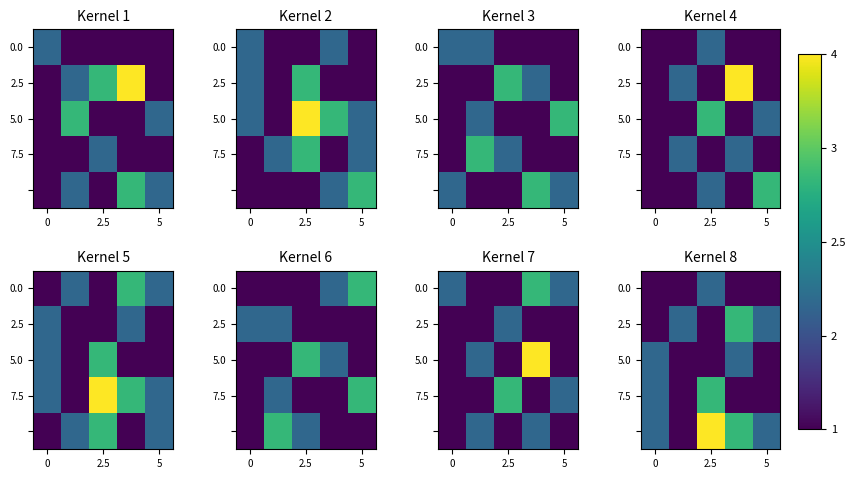

How many 0.0 values are between 1 and 2?

5